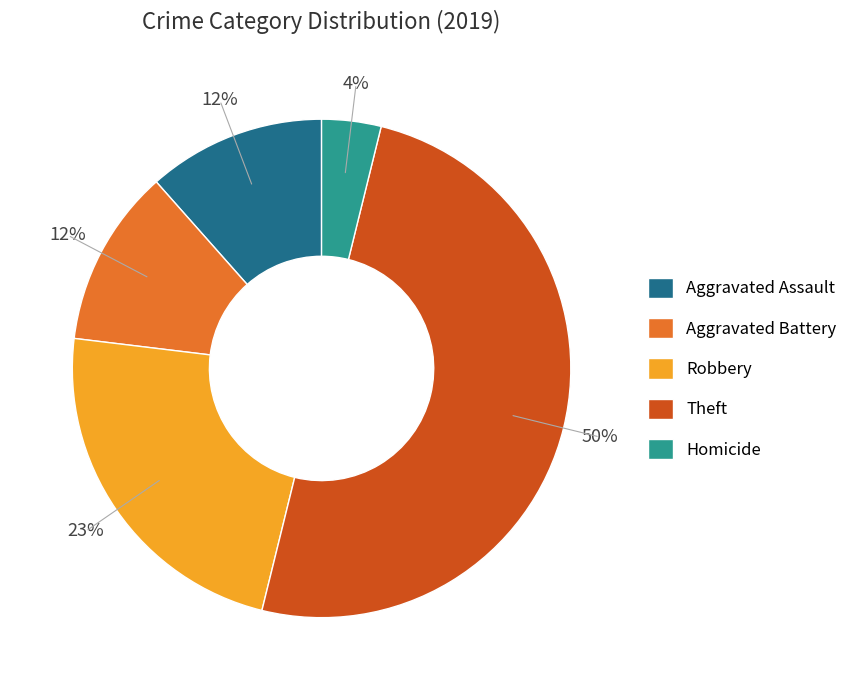

Is the sum of Aggravated Battery and Robbery greater than half?

No